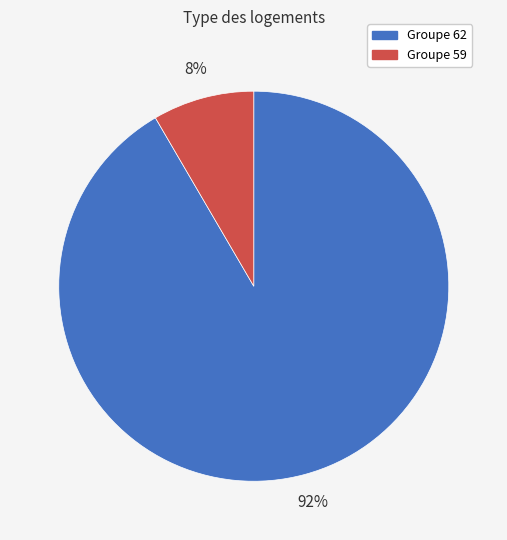

Is there any slice that represents more than half of the pie?

Yes